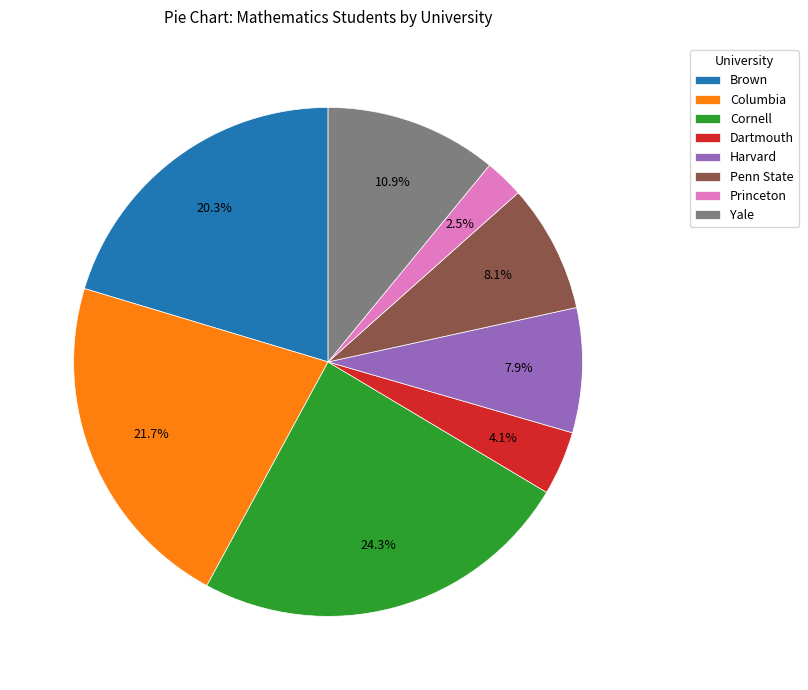

To the nearest percent, what percentage of the pie is Cornell?

24%